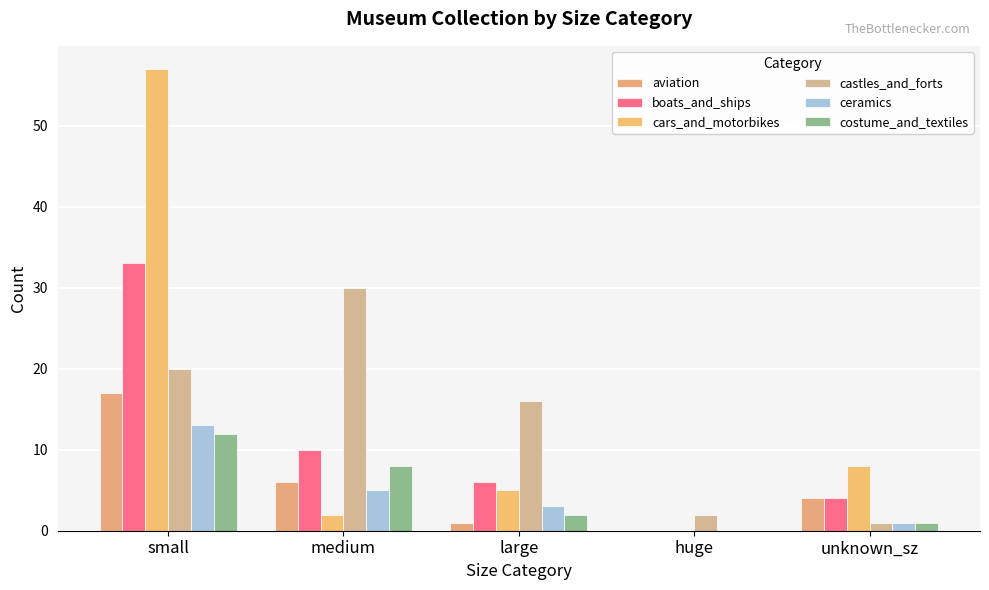

Where does the boats_and_ships series first go above 6?

small